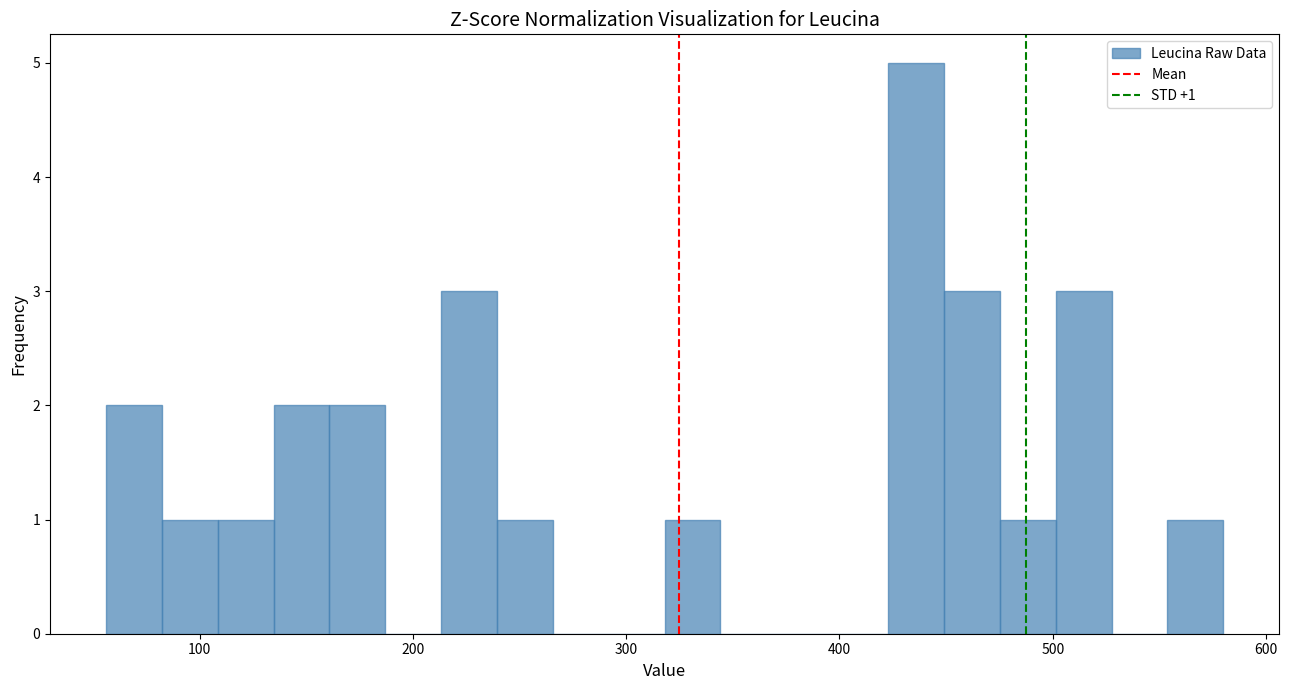

Read against the x-axis, roughly where is the centre of the tallest bar?

440